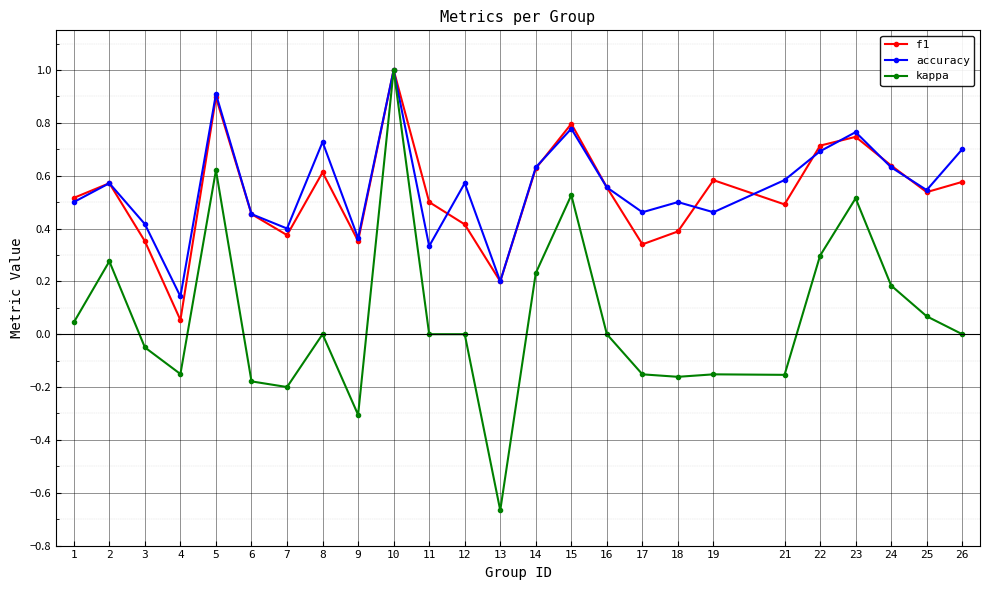

Is this an area chart (filled region under the line)?

No